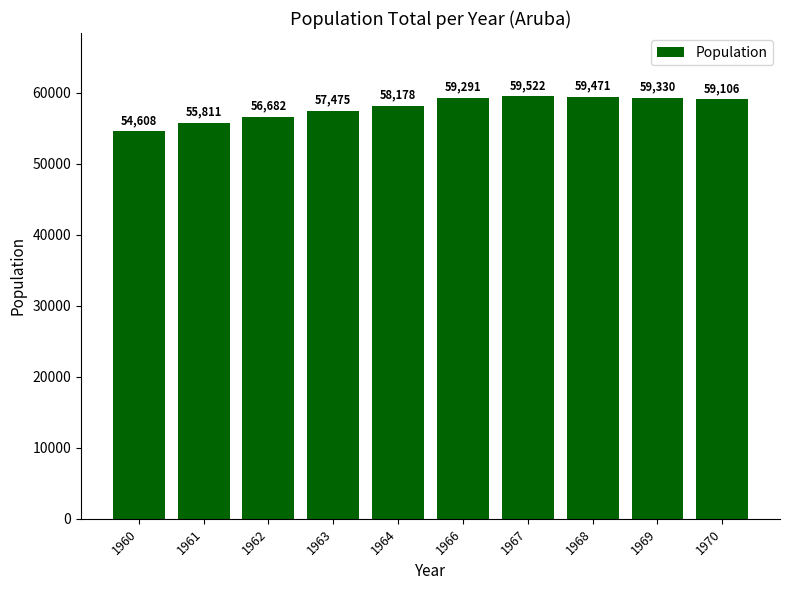

What is the smallest value displayed?

54608